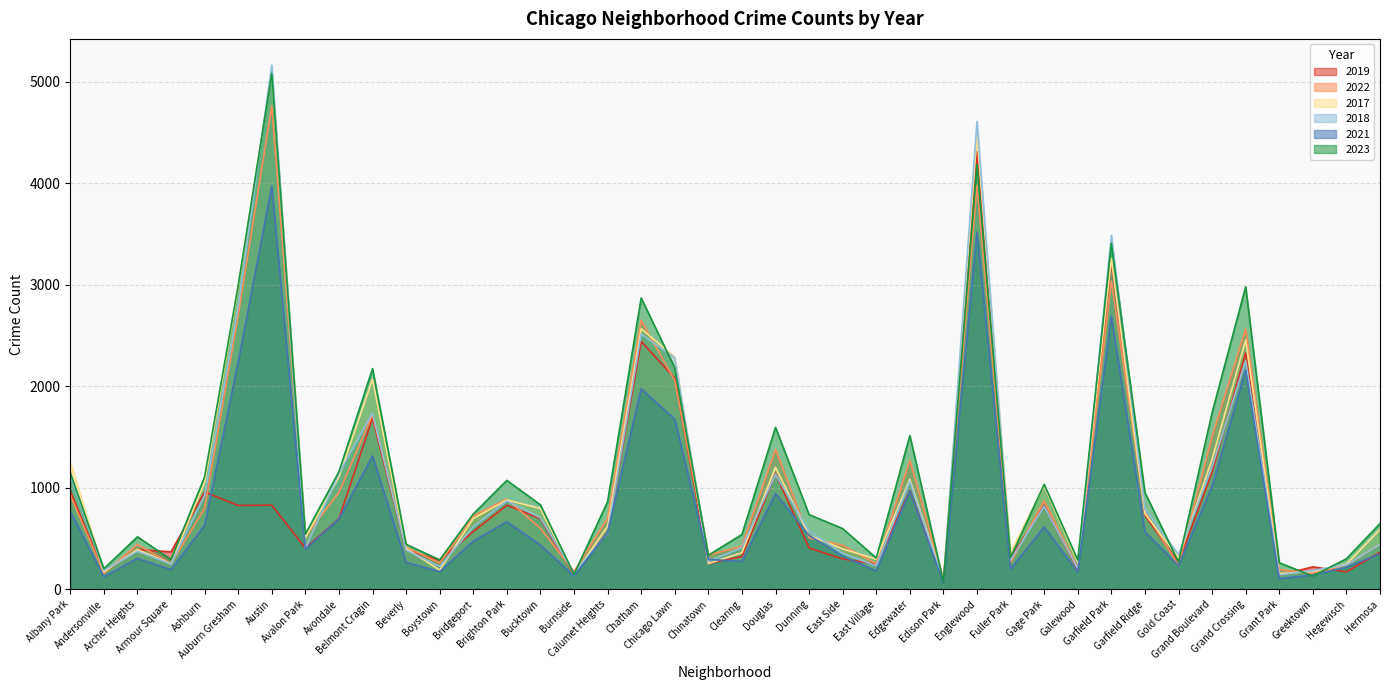

What is the approximate value of 2023 at Grant Park, to the nearest 50?

250